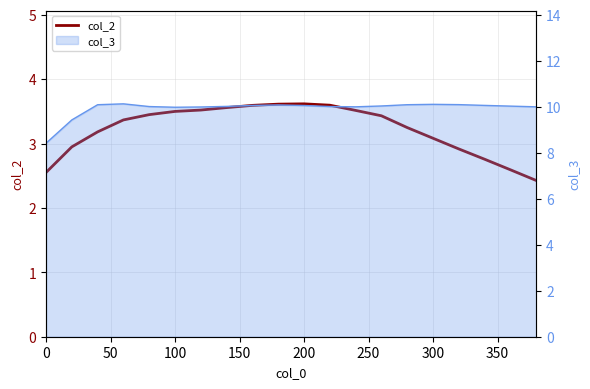

How many categories are shown in the chart?

20